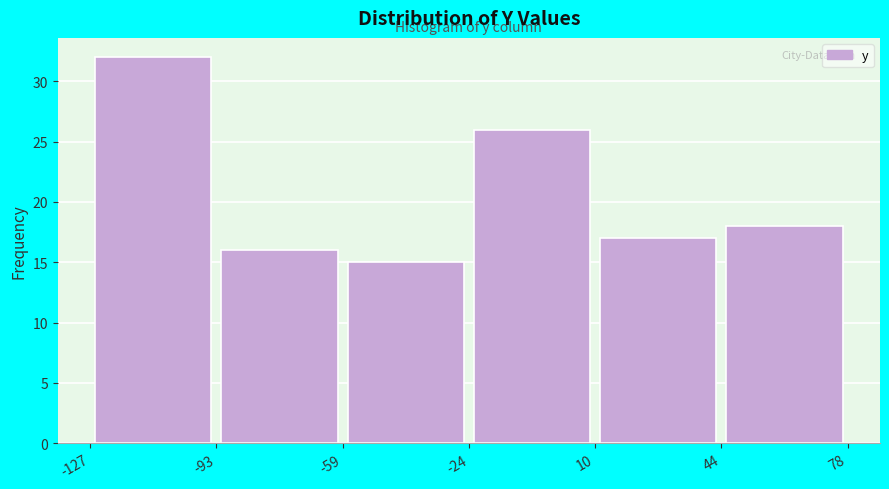

Which range on the x-axis has the tallest bar?

-127 to -93